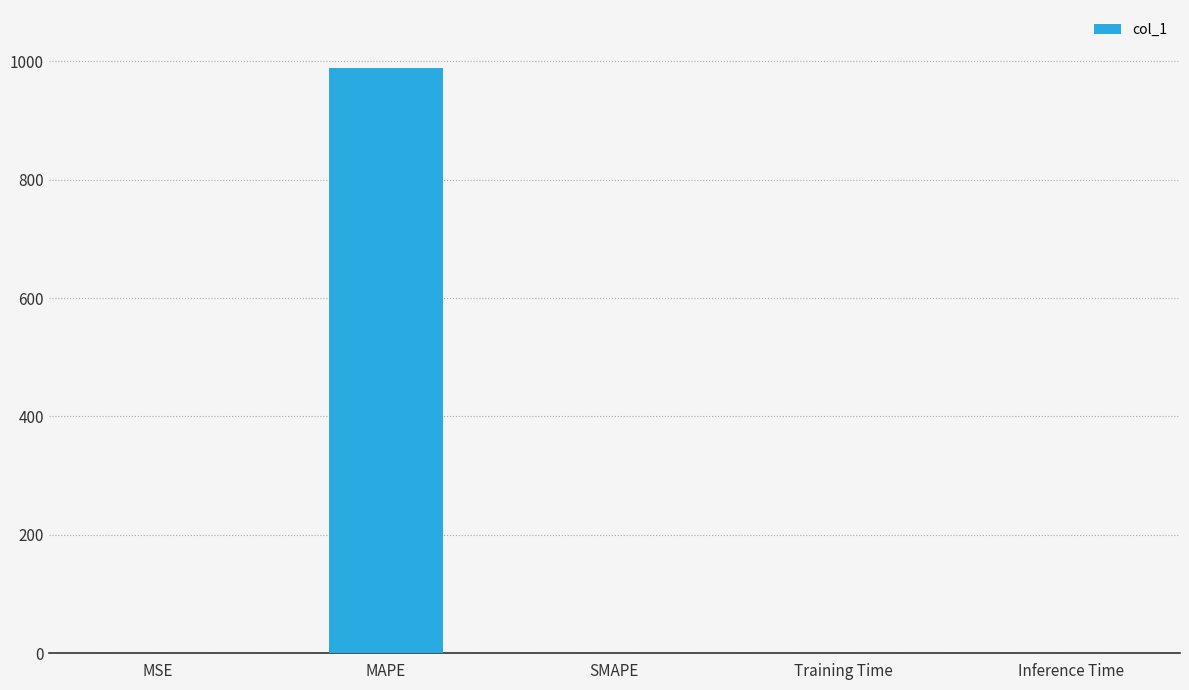

What is the sum of all values?

987.7